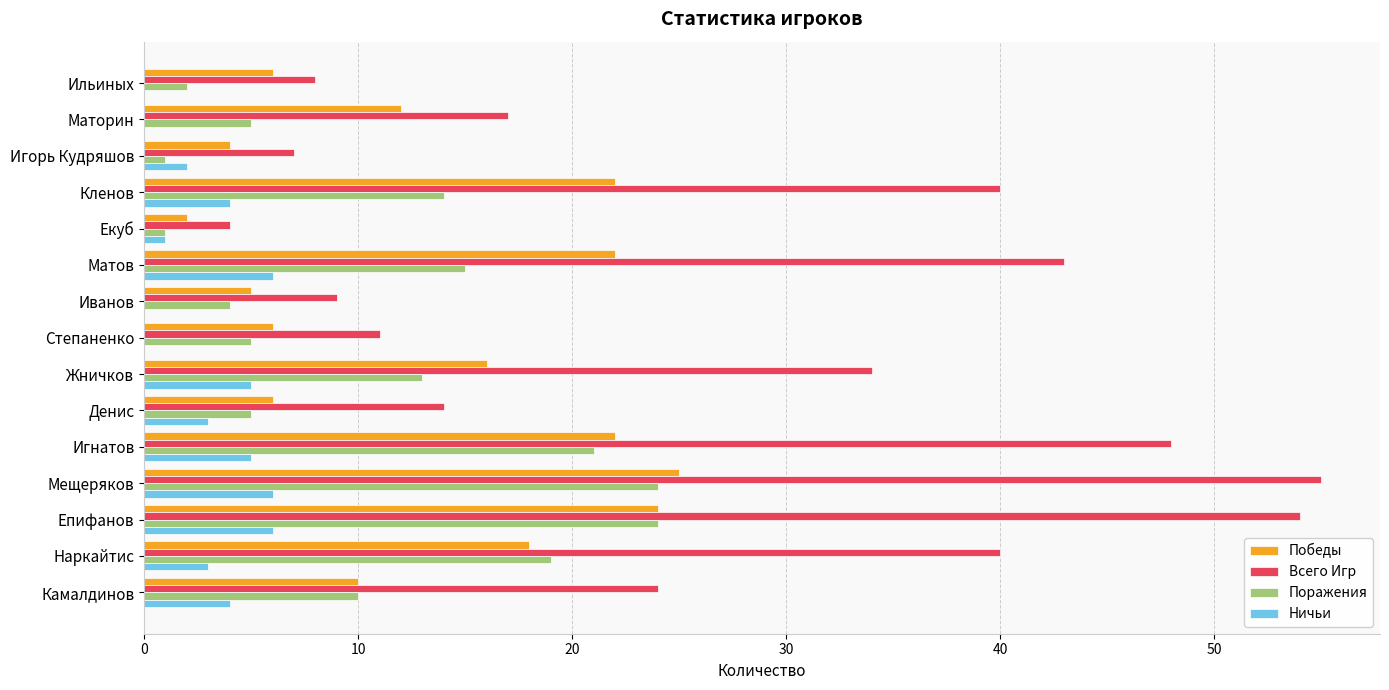

Is it true that Поражения equals 13 at Епифанов?

False